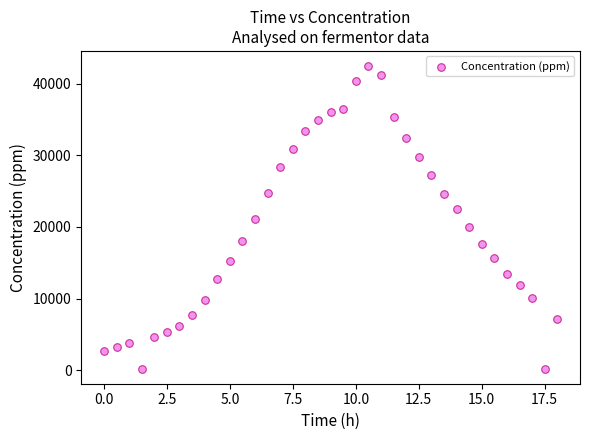

What is the range of X values (max minus min)?

18.0